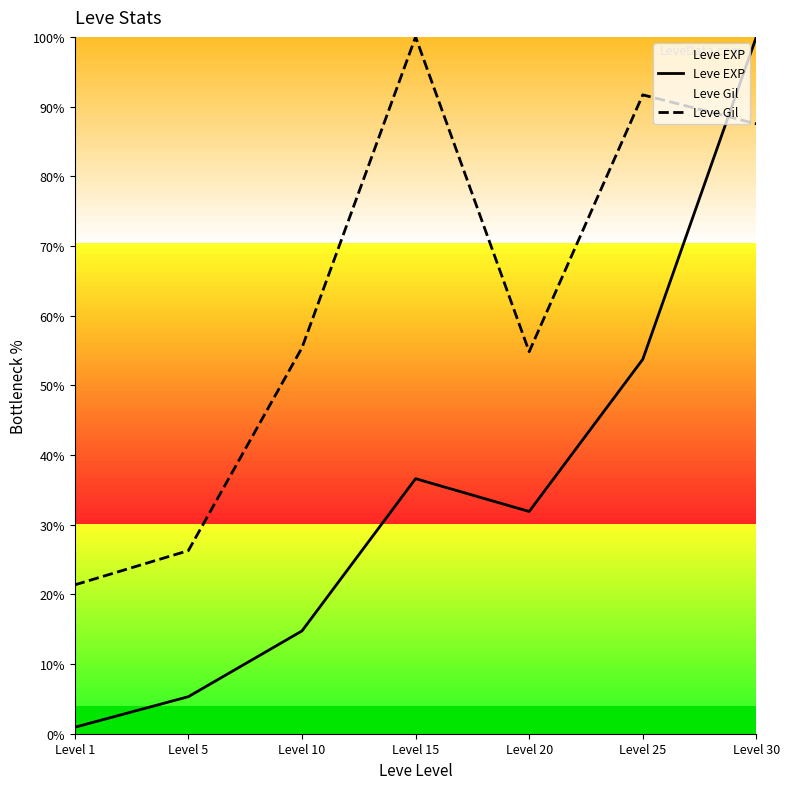

Which category has the highest value across all series?

Level 30